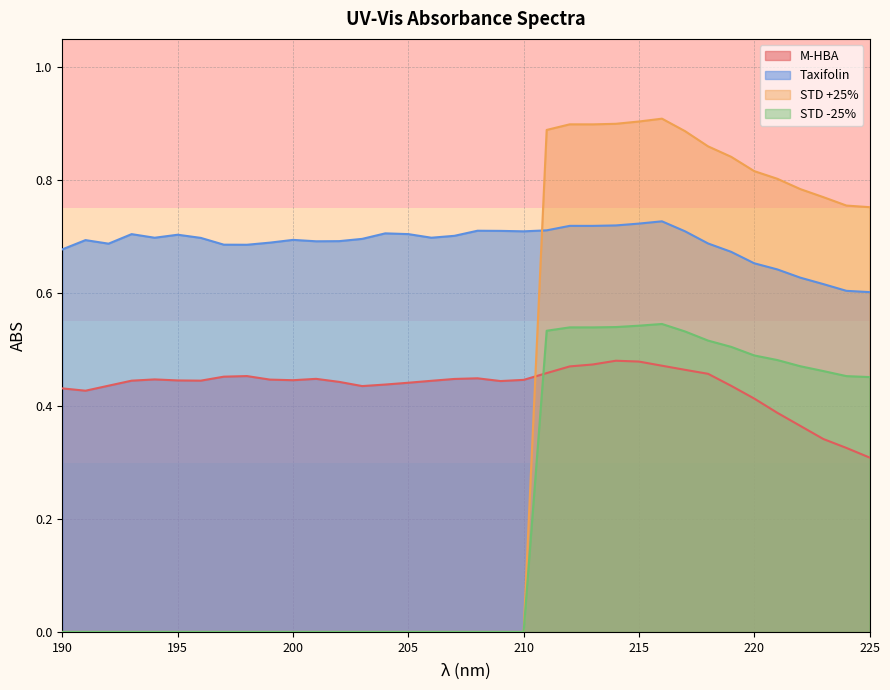

The value of Taxifolin at 191 is 1.0. True or false?

False